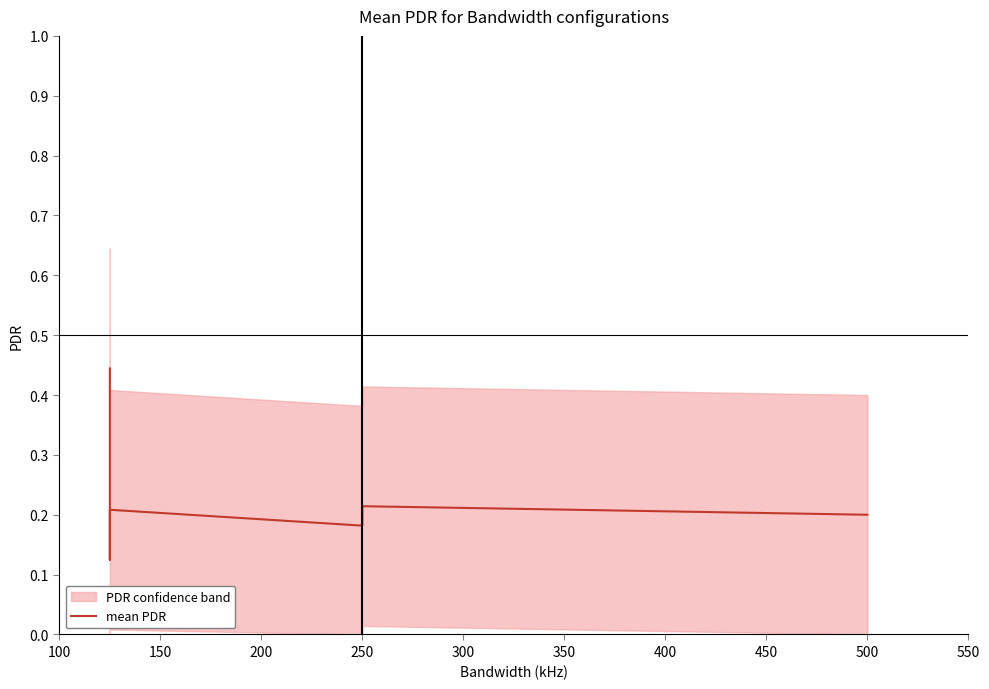

How many points are lower than both their immediate neighbors (excluding endpoints)?

2